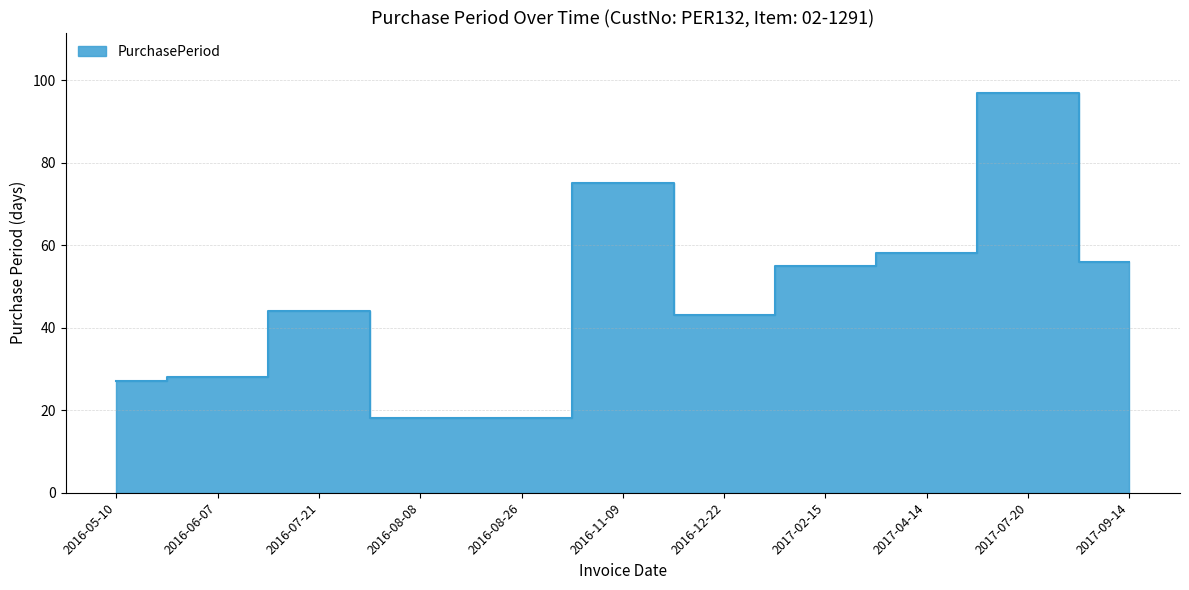

What is the difference between the maximum and minimum values?

79